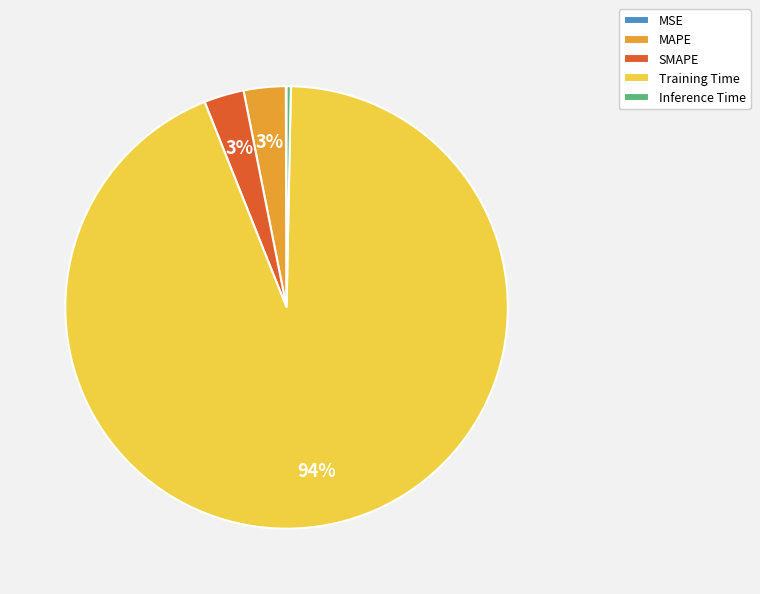

Which slice represents more than half of the pie?

Training Time